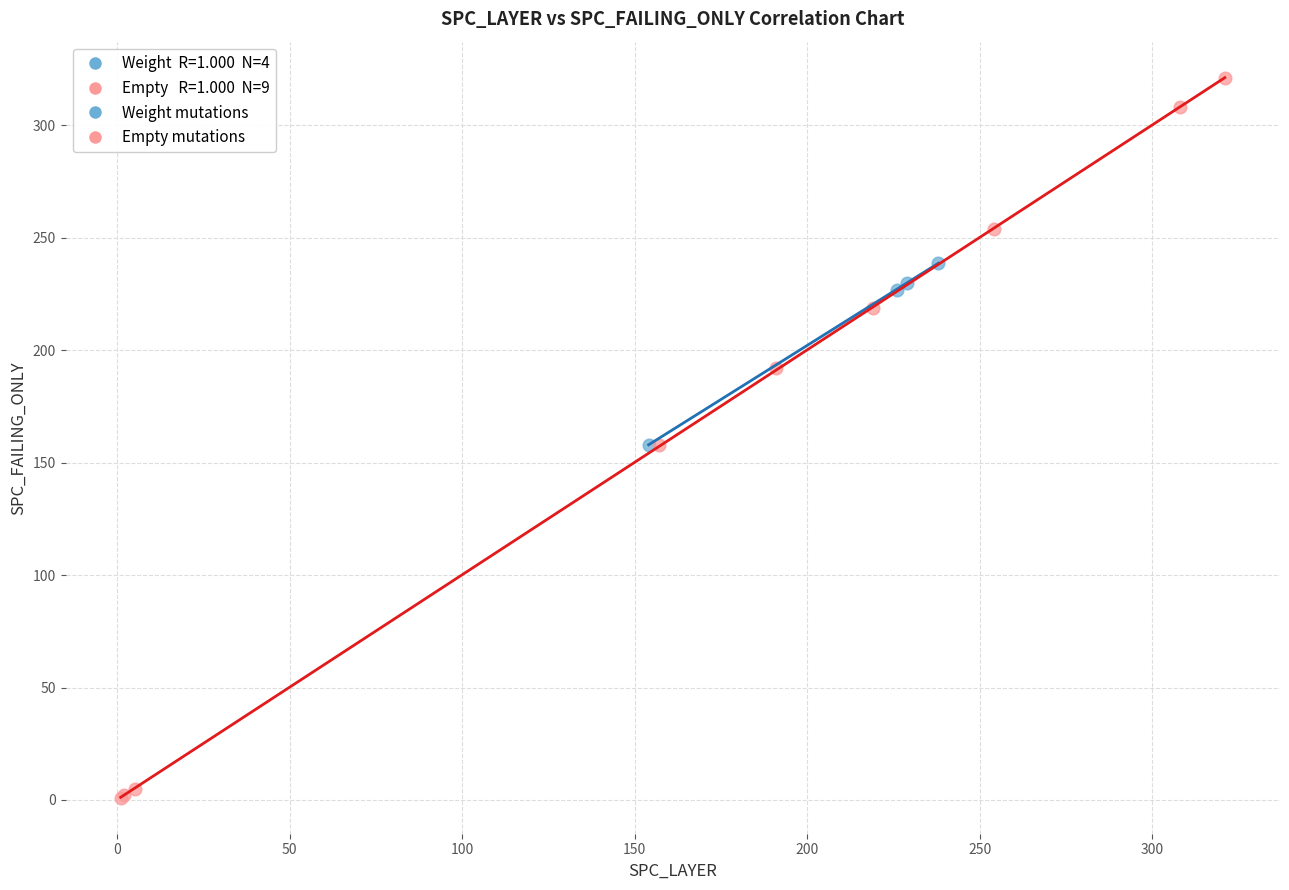

Which series contains the highest Y value?

Empty mutations